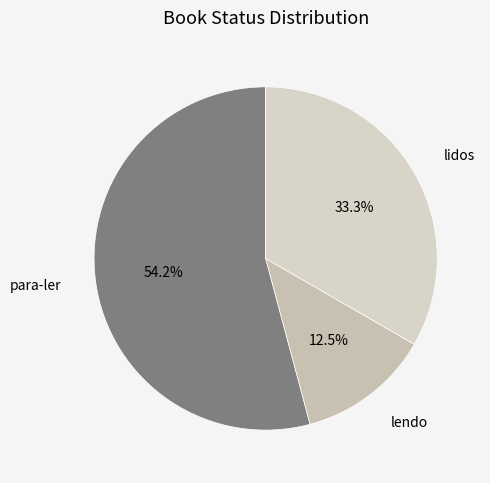

Do lendo and lidos together represent more than half of the pie?

No